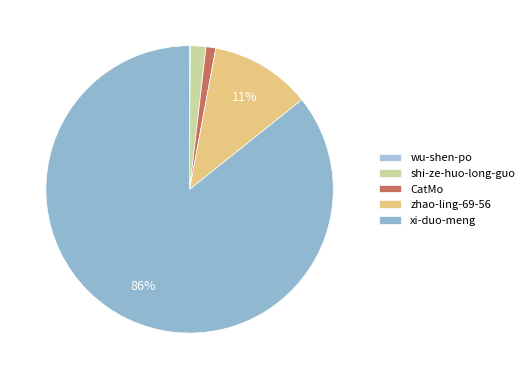

Rank the categories by value from lowest to highest.

wu-shen-po, CatMo, shi-ze-huo-long-guo, zhao-ling-69-56, xi-duo-meng